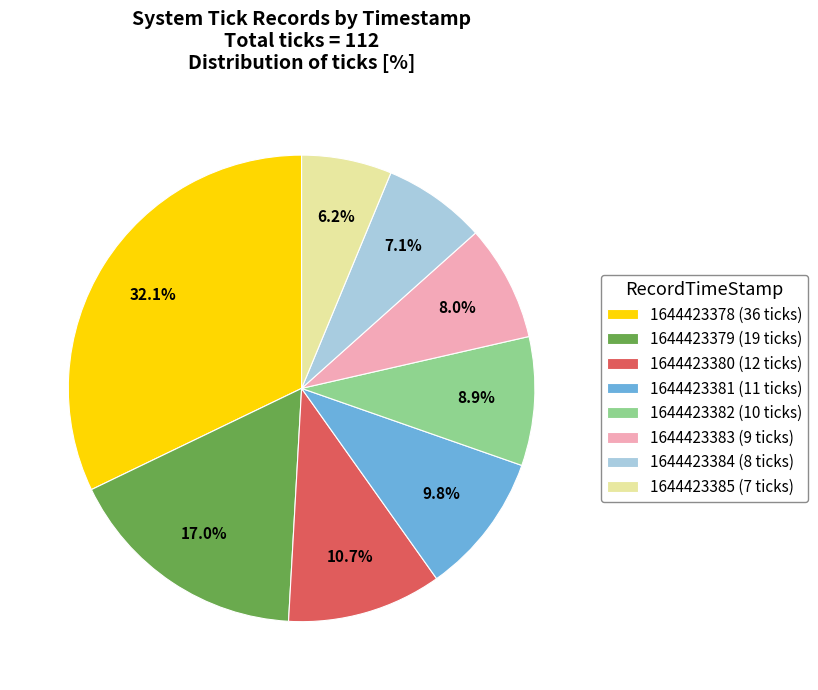

The 1644423379 slice represents 17% of the pie. True or false?

True